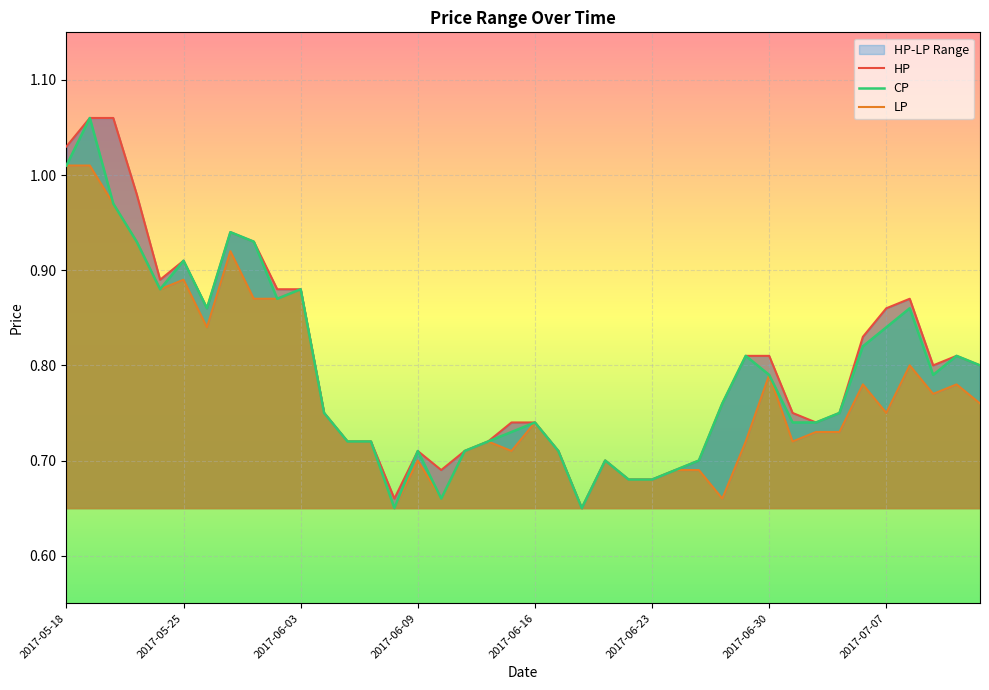

In HP, how many points are lower than both neighbors (excluding endpoints)?

7